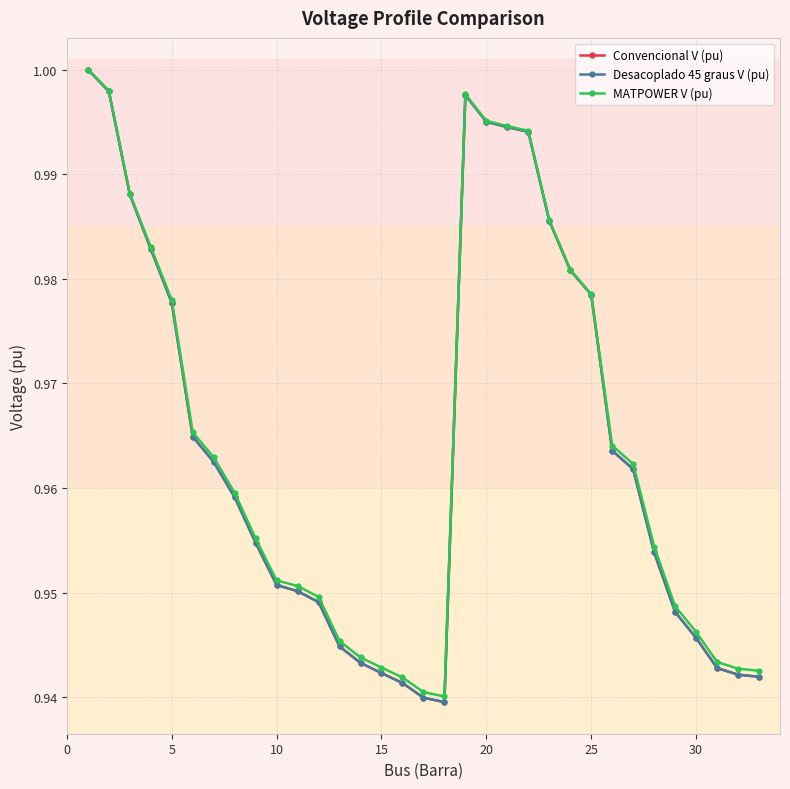

Which series has the largest range (max minus min)?

Desacoplado 45 graus V (pu)